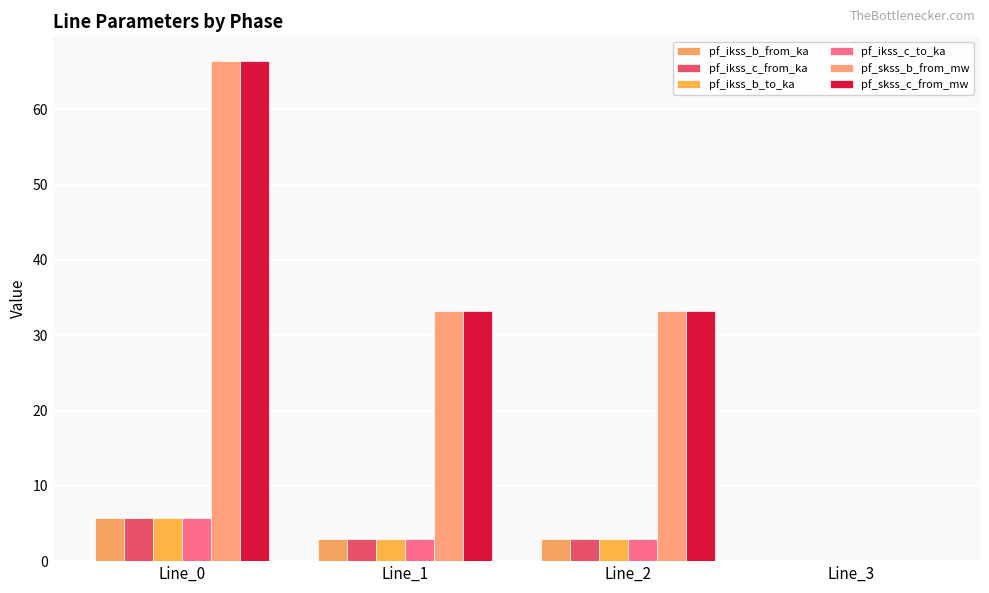

Is the value of pf_ikss_c_from_ka at Line_0 greater than the value of pf_ikss_b_from_ka at Line_0?

Yes